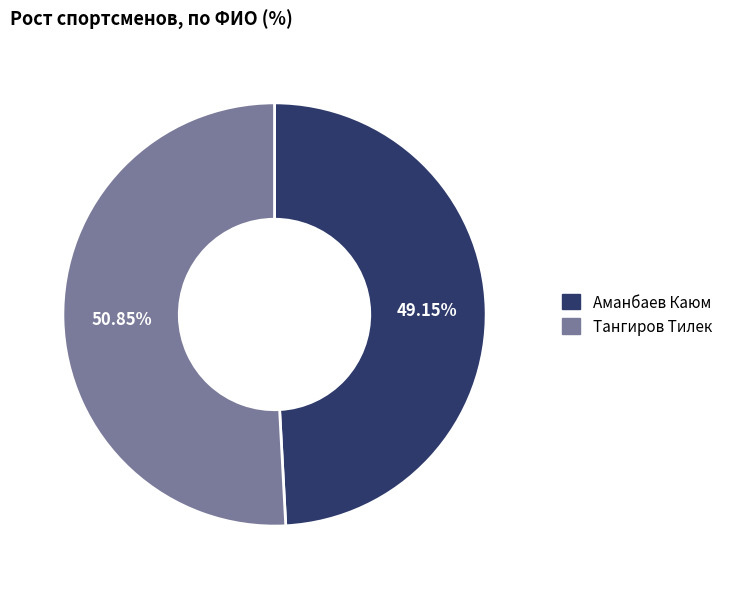

To the nearest percent, what is the difference between the Аманбаев Каюм and Тангиров Тилек slice percentages?

2%